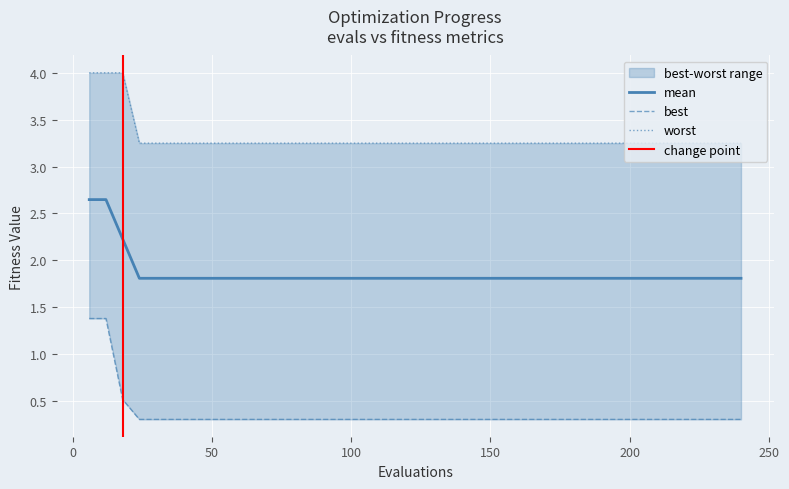

What is the maximum value for worst?

4.0